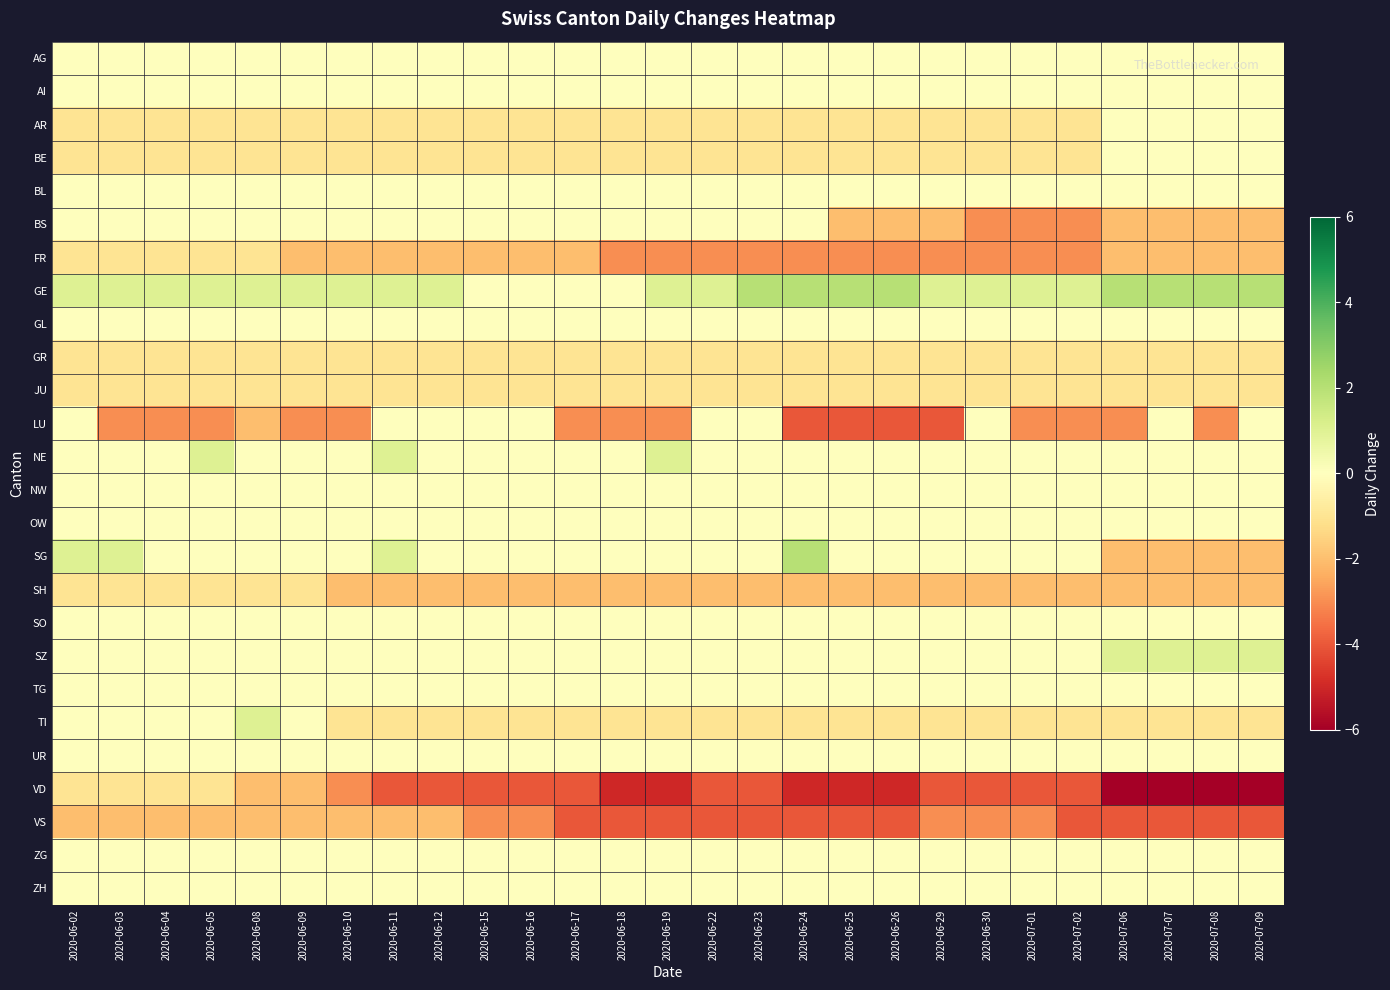

What is the minimum value shown in the chart?

-6